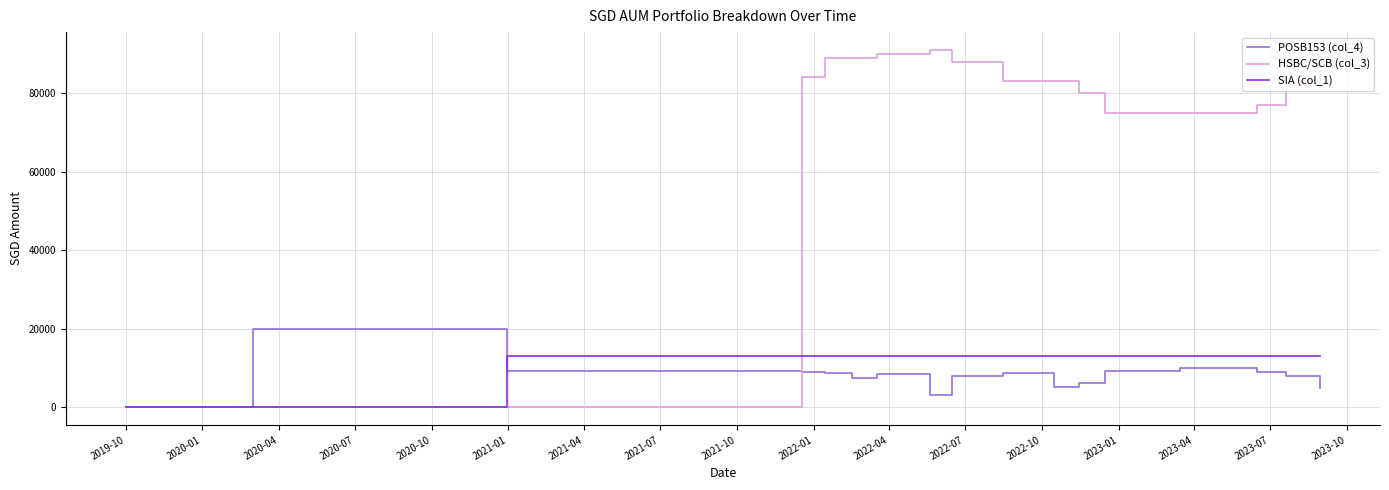

Which series has the widest spread of values?

HSBC/SCB (col_3)